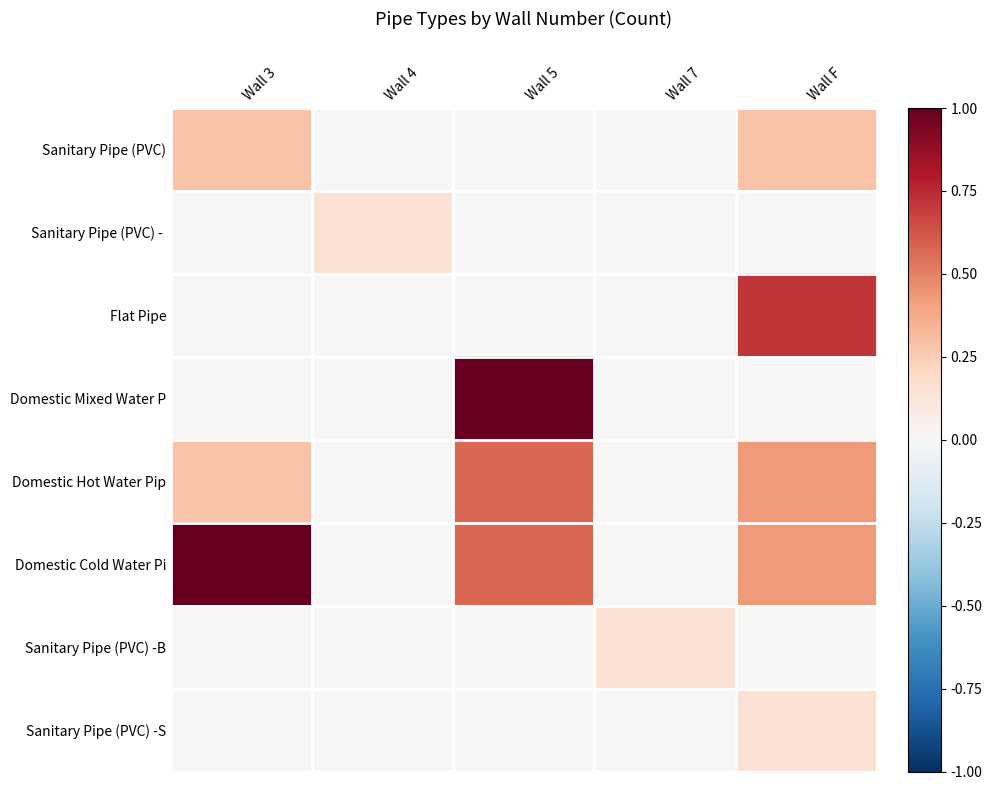

What is the greatest value displayed?

1.0